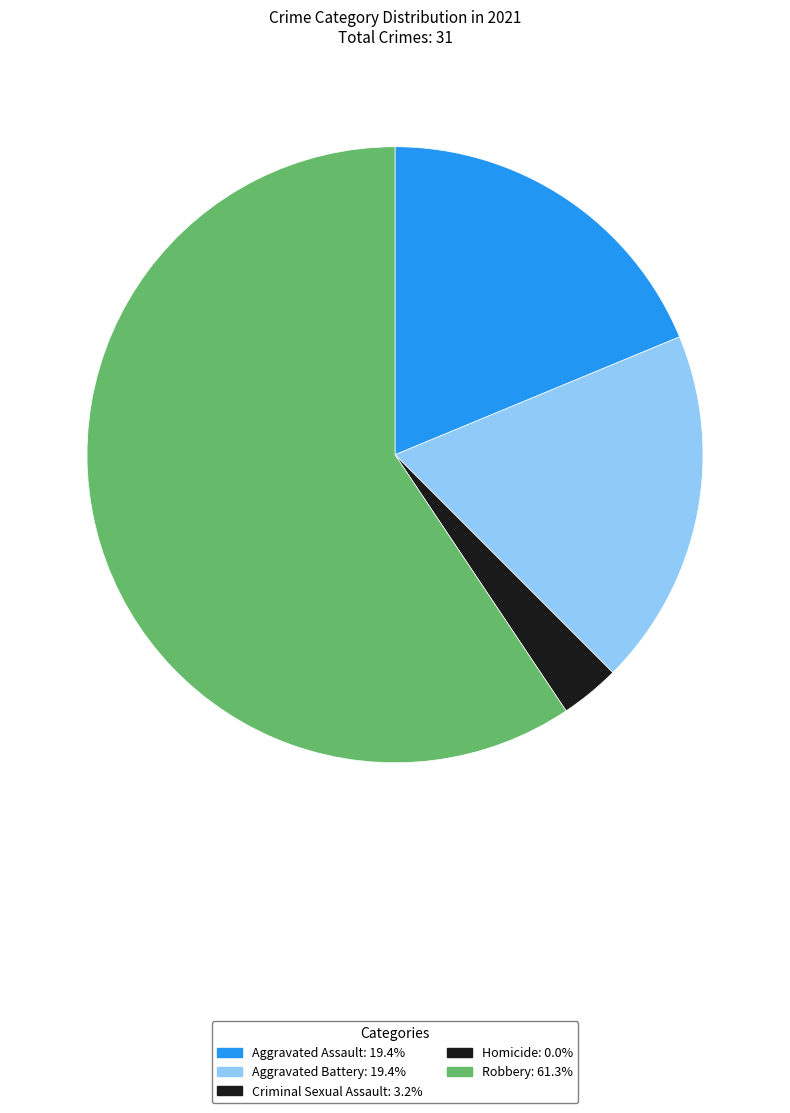

Is there any slice that represents more than half of the pie?

Yes